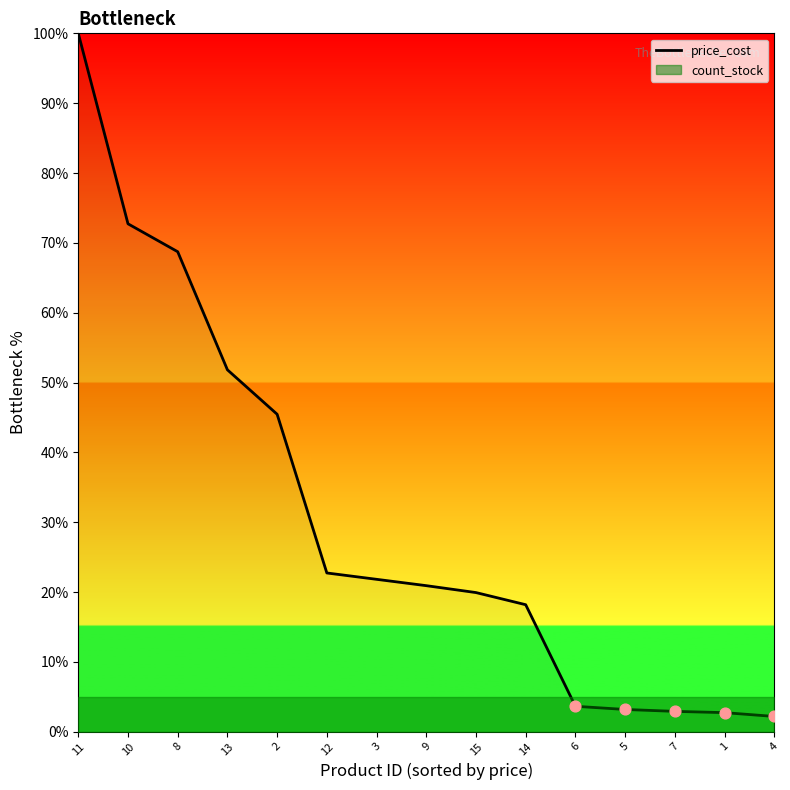

Between 10 and 13, which is larger?

10